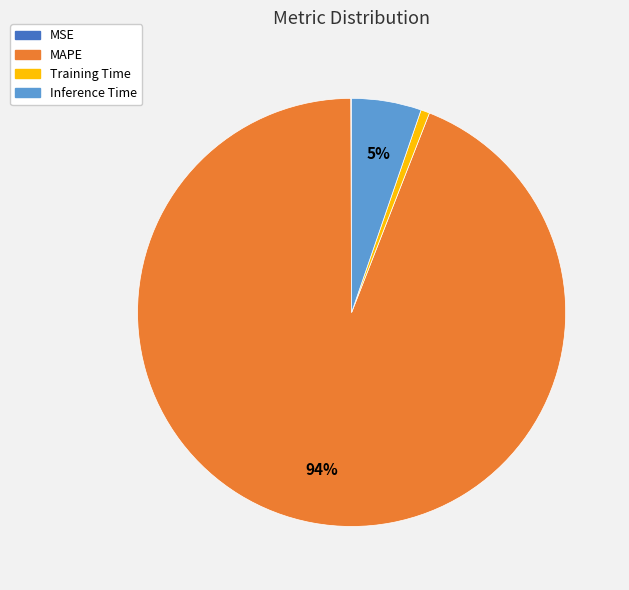

Which slice represents more than half of the pie?

MAPE